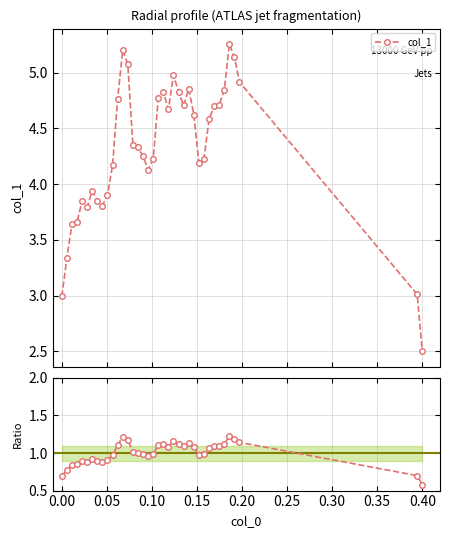

The value at 0.40 is 0.8. True or false?

False